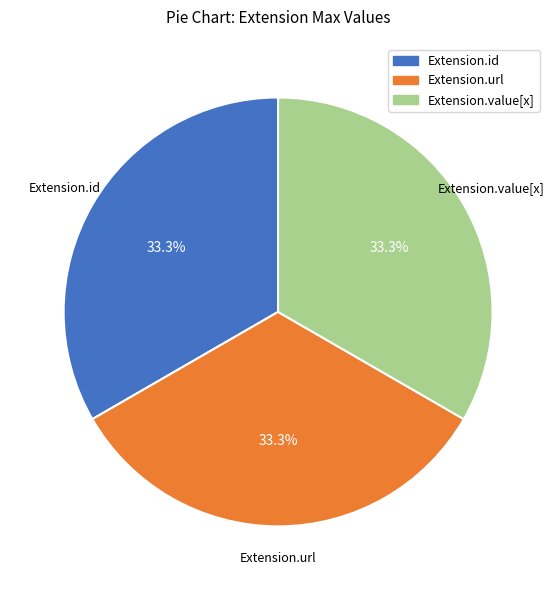

Count the number of slices in the pie.

3